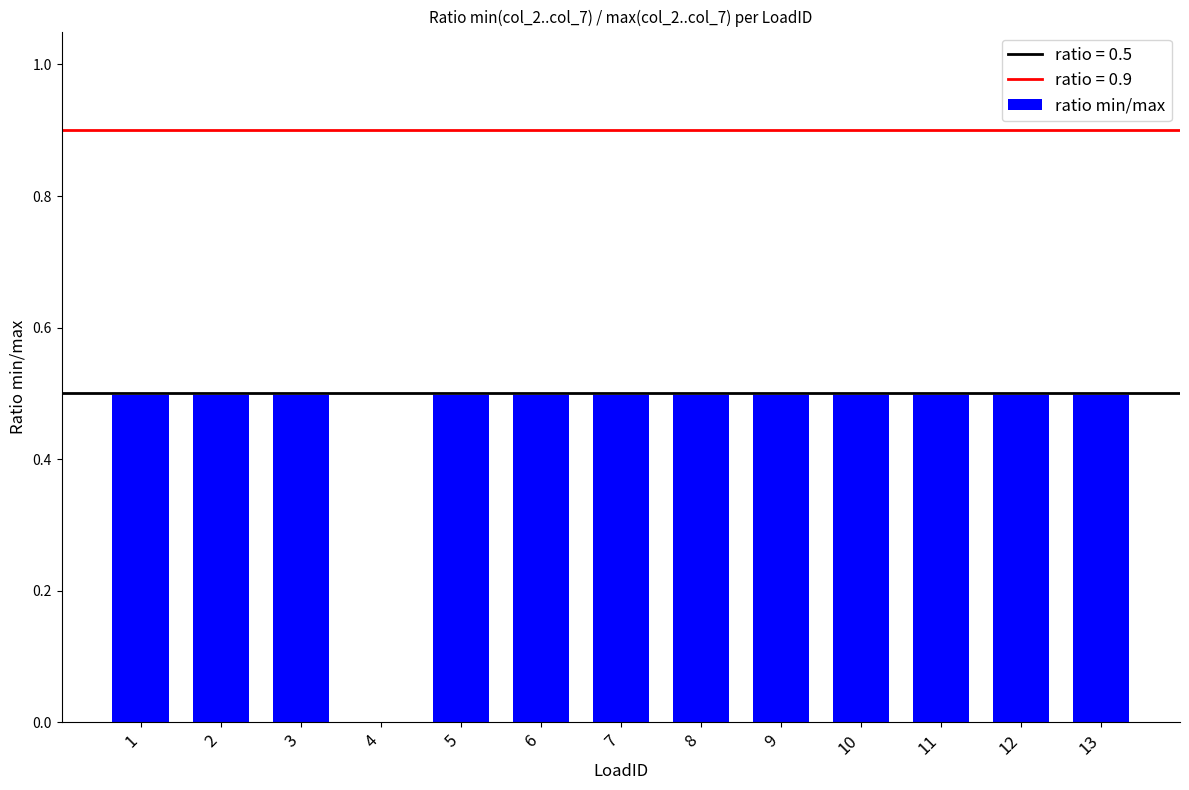

What is the greatest value displayed?

0.5